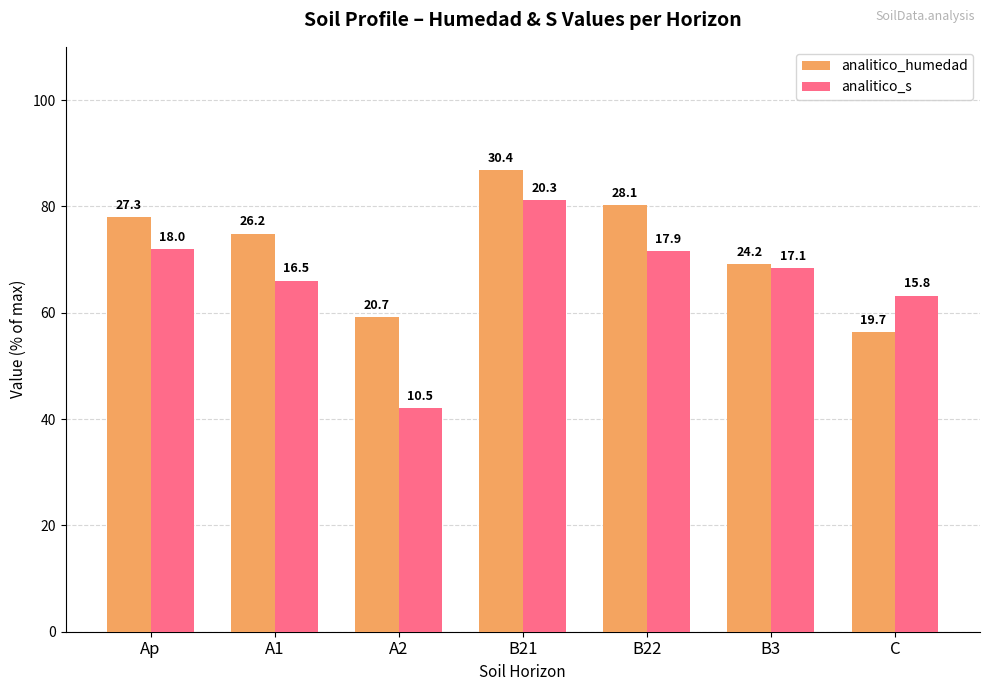

List the labels in order of analitico_humedad value, largest first.

B21, B22, Ap, A1, B3, A2, C